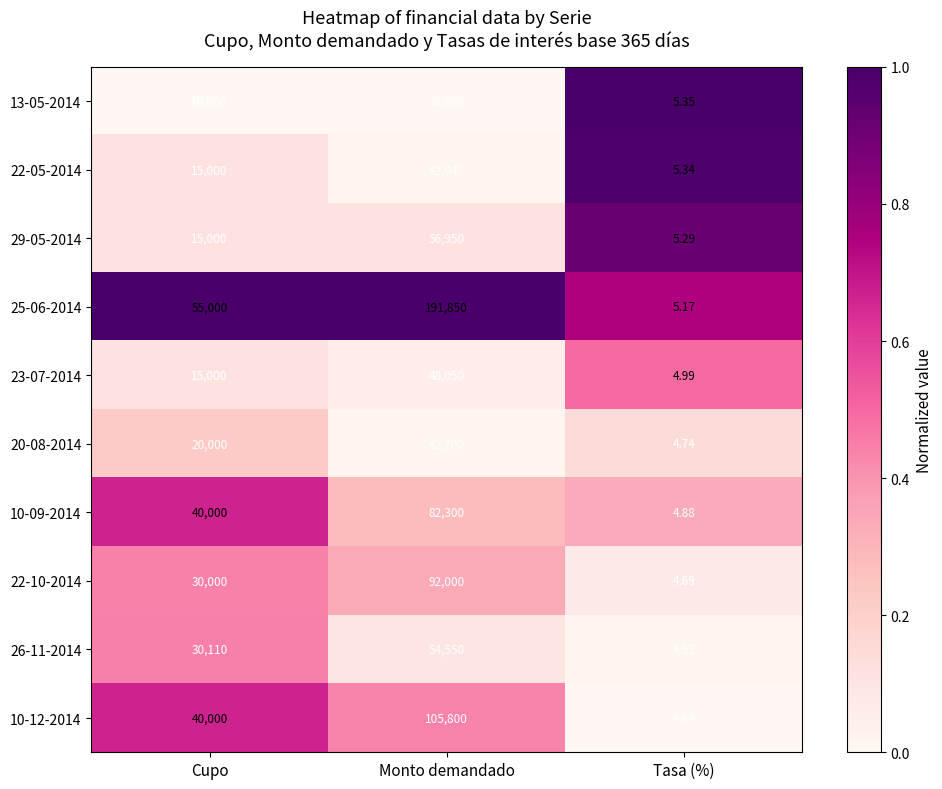

Which category has the highest value across all series?

Monto demandado